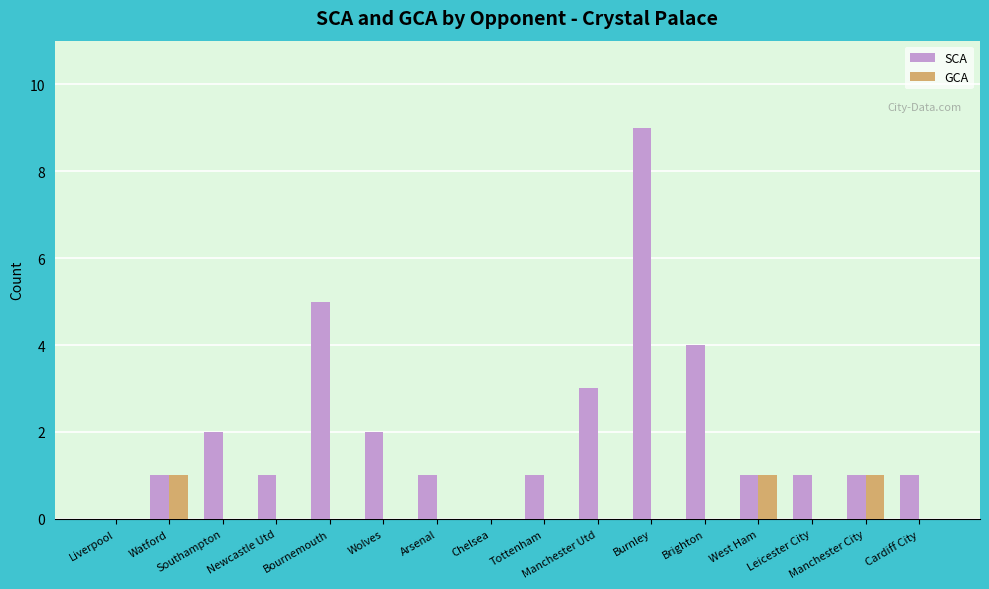

What is the maximum value for SCA?

9